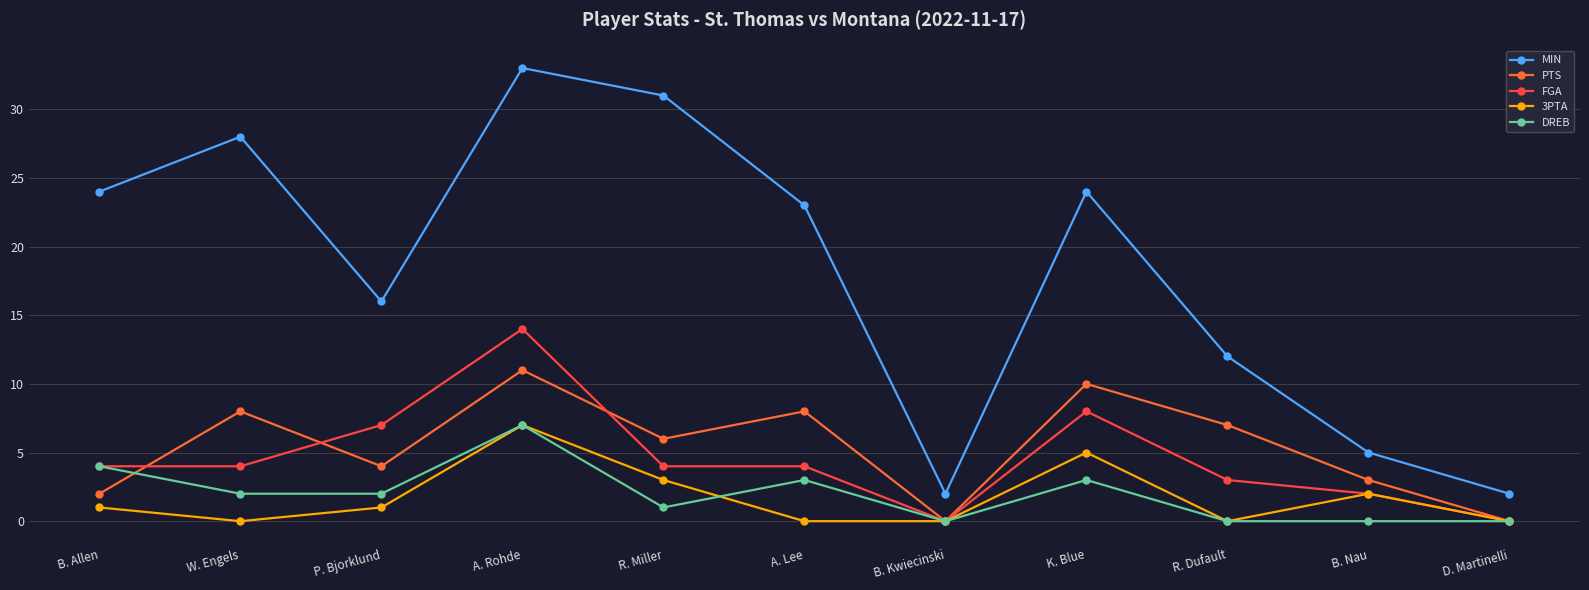

What is the value of the DREB point at the 8th from the left?

3